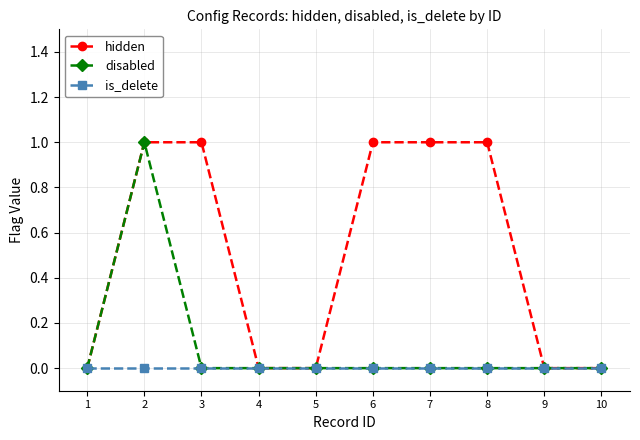

Reading left to right, what are all the values shown in this chart?

hidden: 1=0	2=1	3=1	4=0	5=0	6=1	7=1	8=1	9=0	10=0
disabled: 1=0	2=1	3=0	4=0	5=0	6=0	7=0	8=0	9=0	10=0
is_delete: 1=0	2=0	3=0	4=0	5=0	6=0	7=0	8=0	9=0	10=0